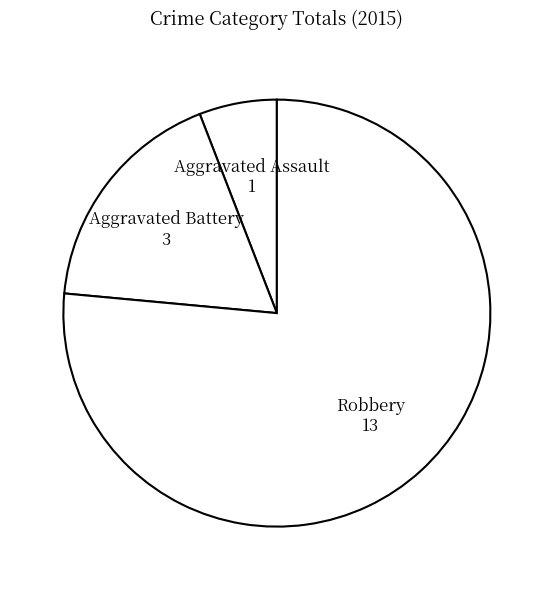

Do Robbery and Aggravated Battery together represent more than half of the pie?

Yes